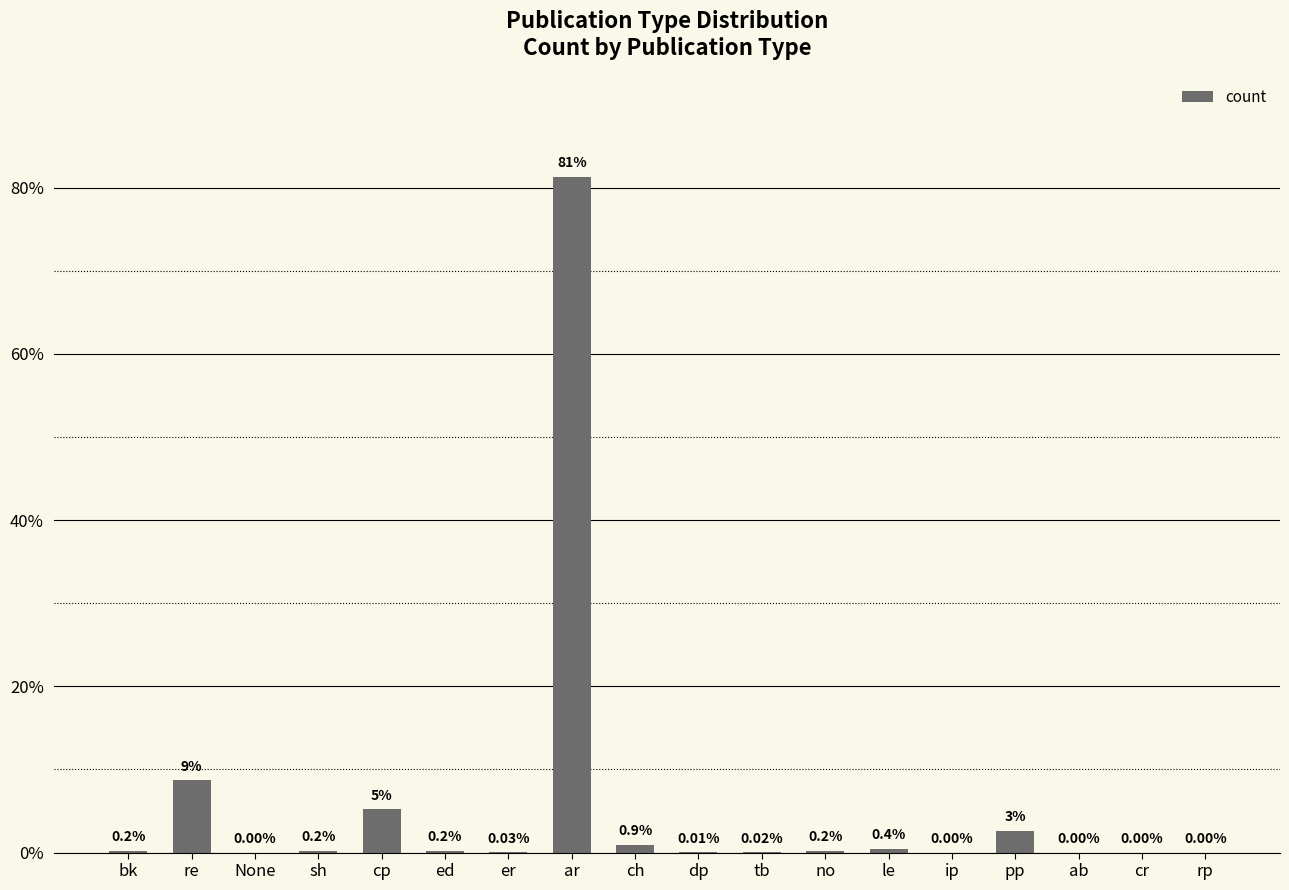

What is the change in value from re to ch?

-7.8